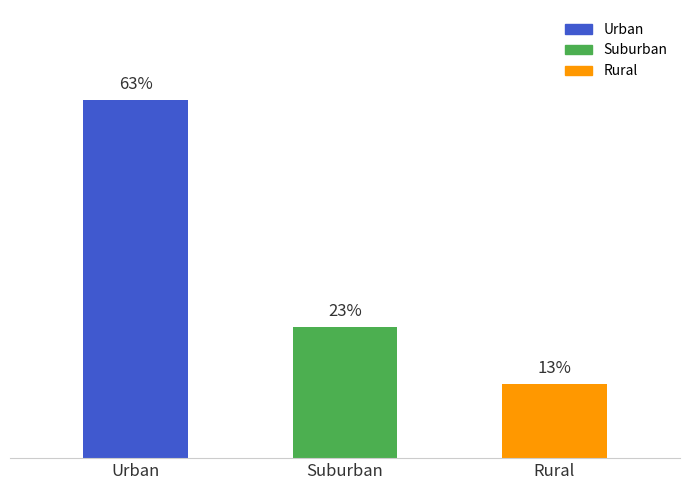

Where is the data nearest to the value 38?

Suburban